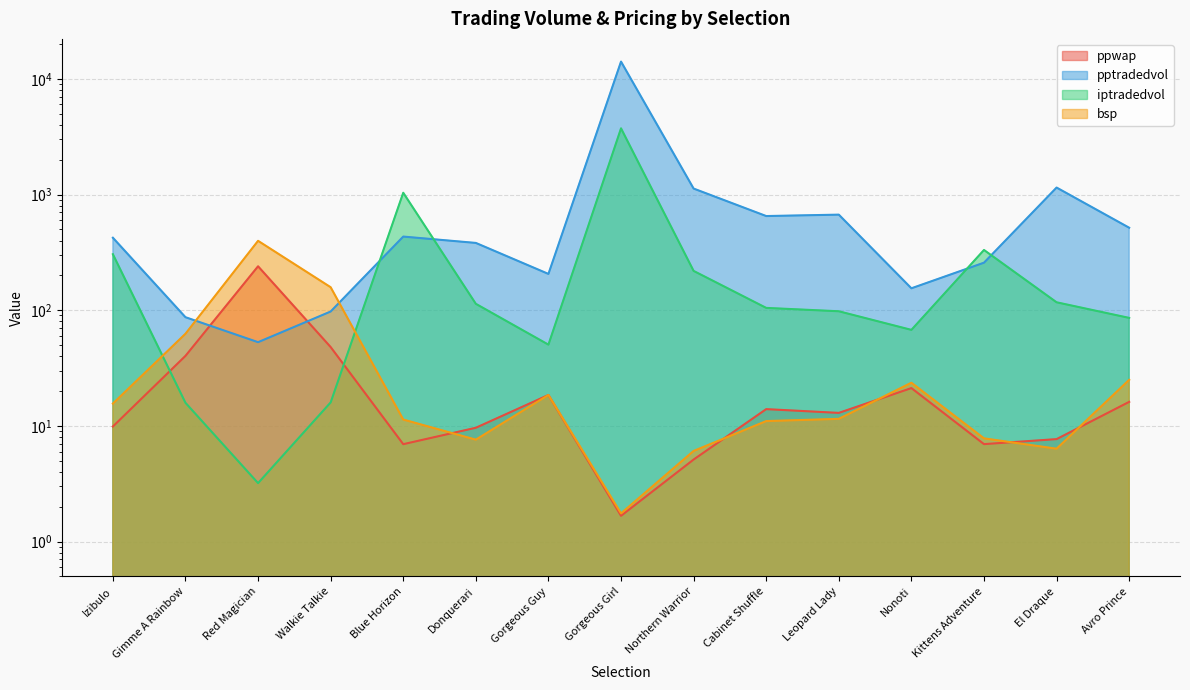

What is the value of the iptradedvol point at the 12th from the left?

67.6